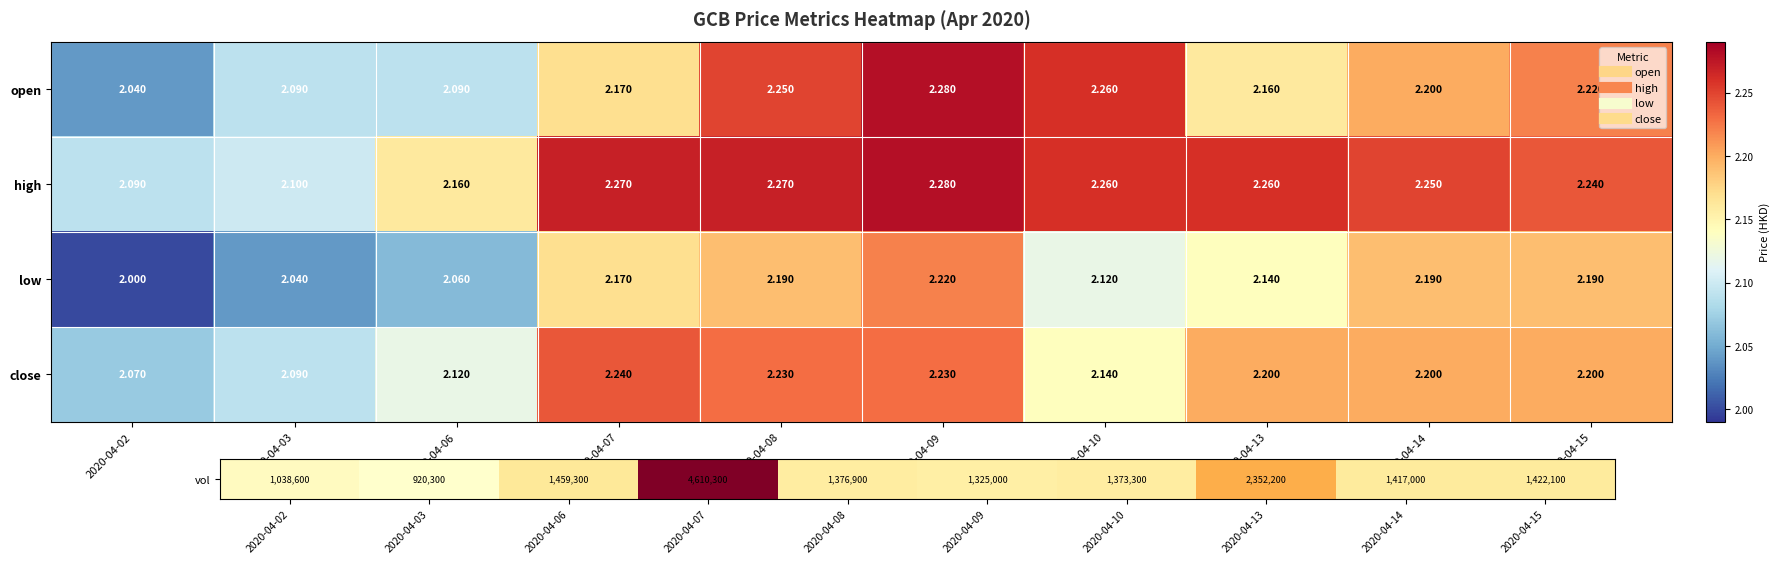

Which series has the largest range (max minus min)?

open